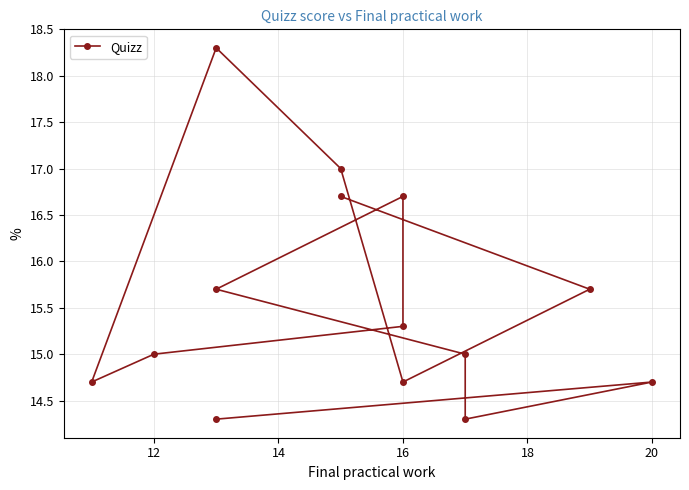

What is the sum of all values?

218.1